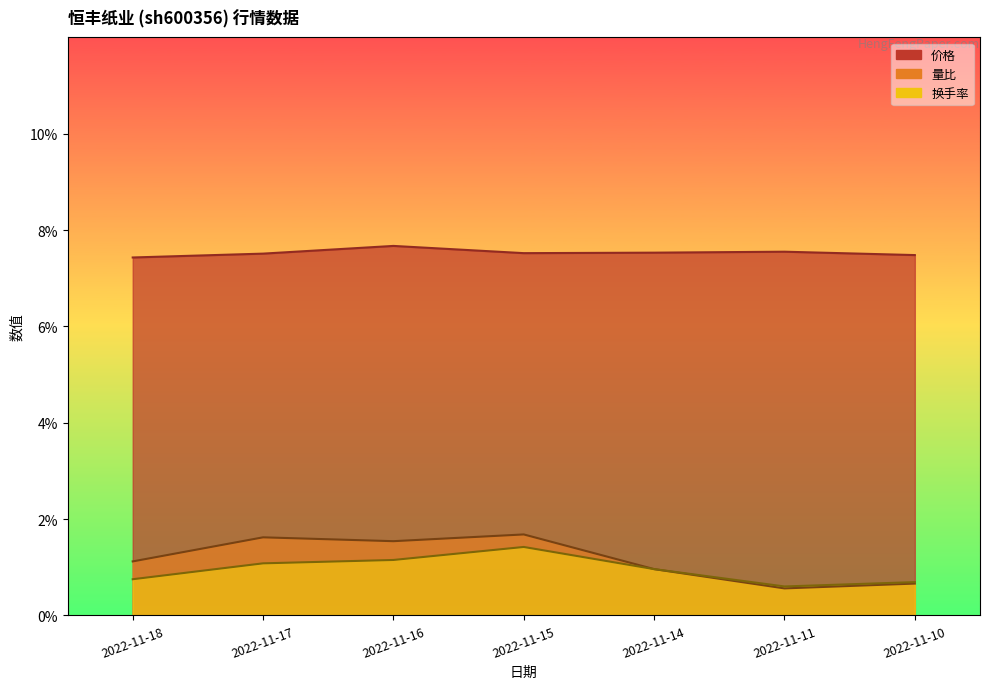

What is the average value of the 量比 series?

1.2